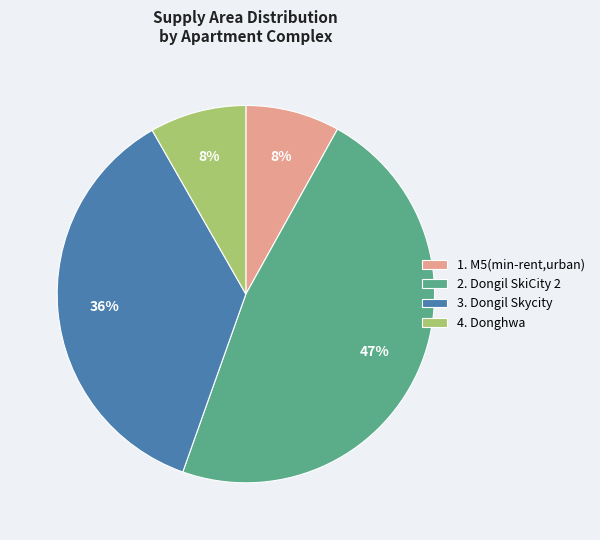

Which category has the biggest portion of the pie?

2. Dongil SkiCity 2